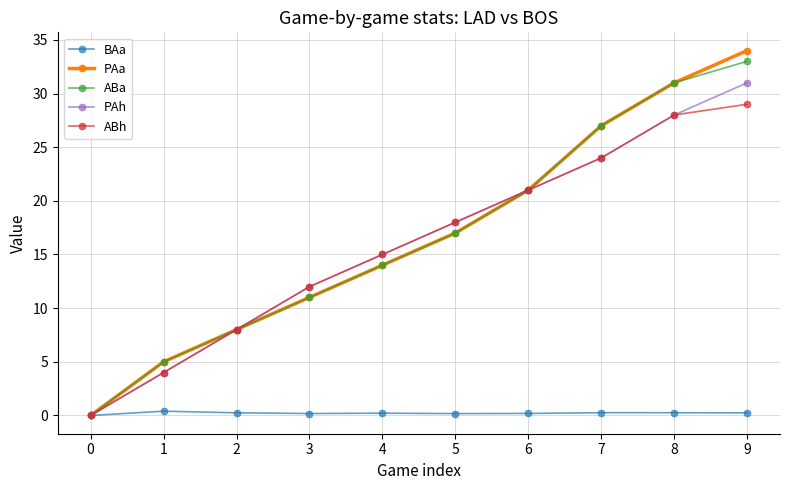

Between 5 and 9, which series saw the biggest shift?

PAa